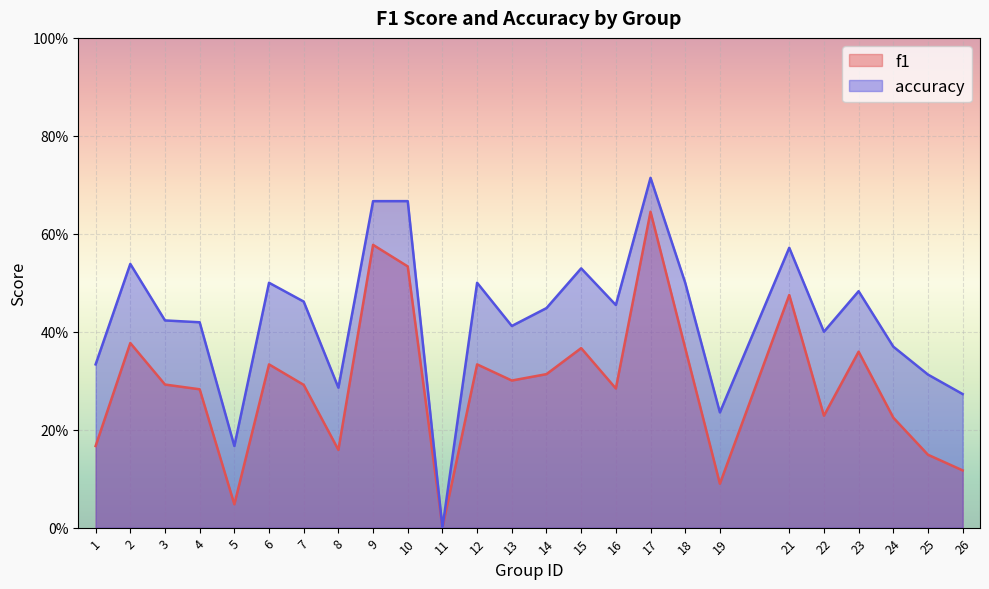

How many interior local peaks does the f1 series have?

8